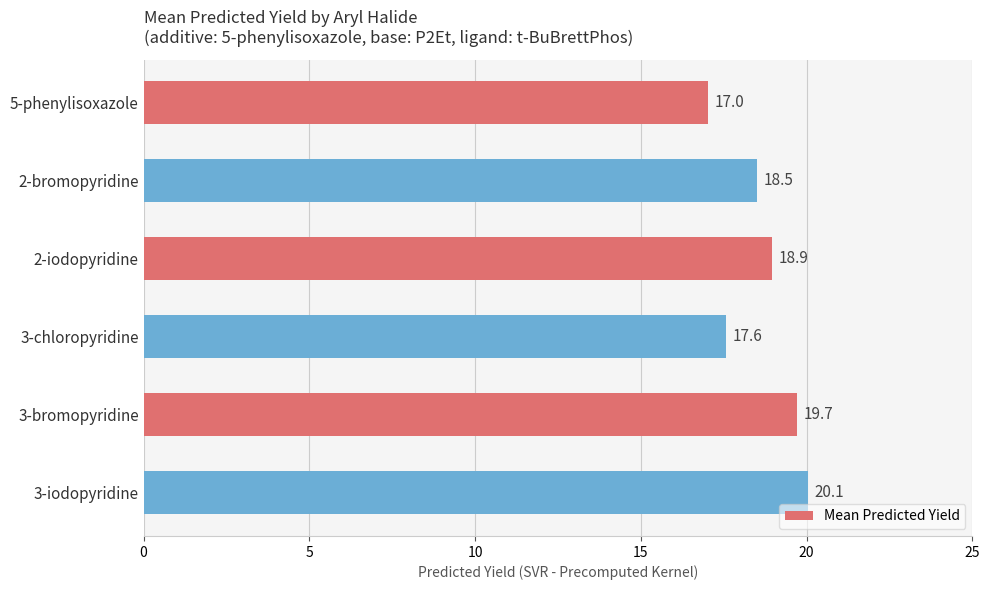

Where is the data nearest to the value 18?

3-chloropyridine